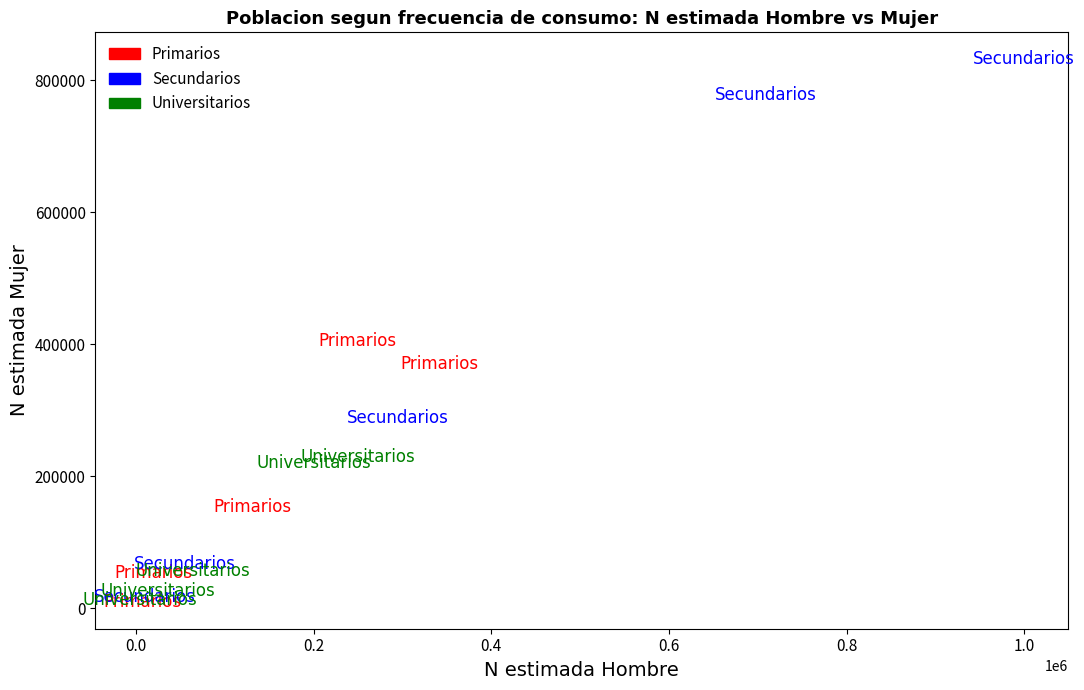

Which series reaches the maximum Y coordinate?

Secundarios